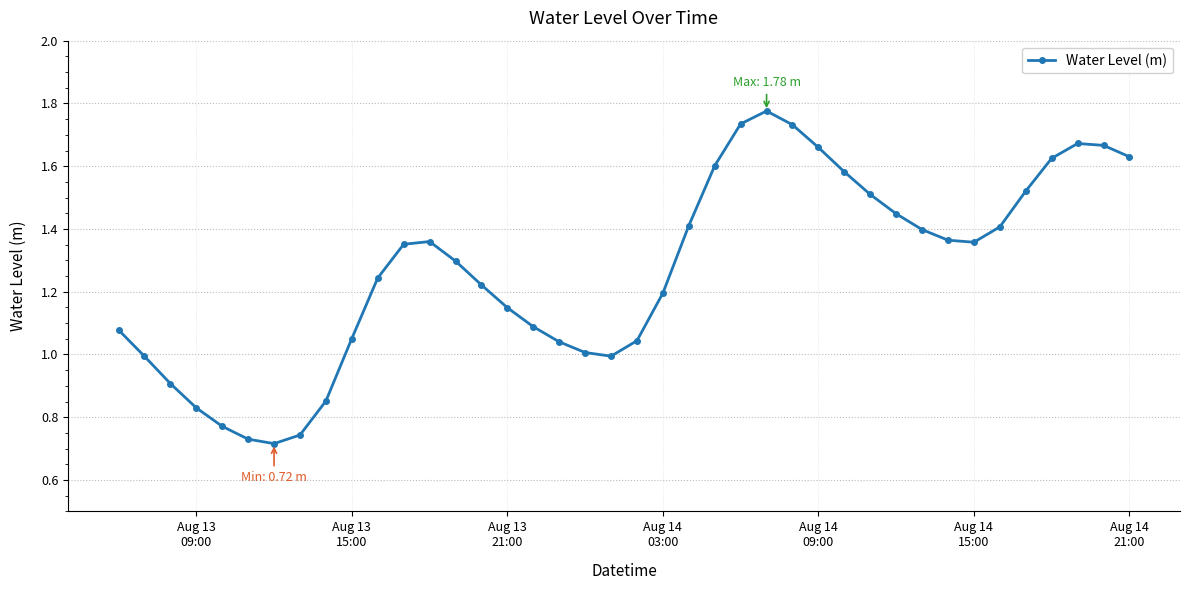

What is the average value?

1.3